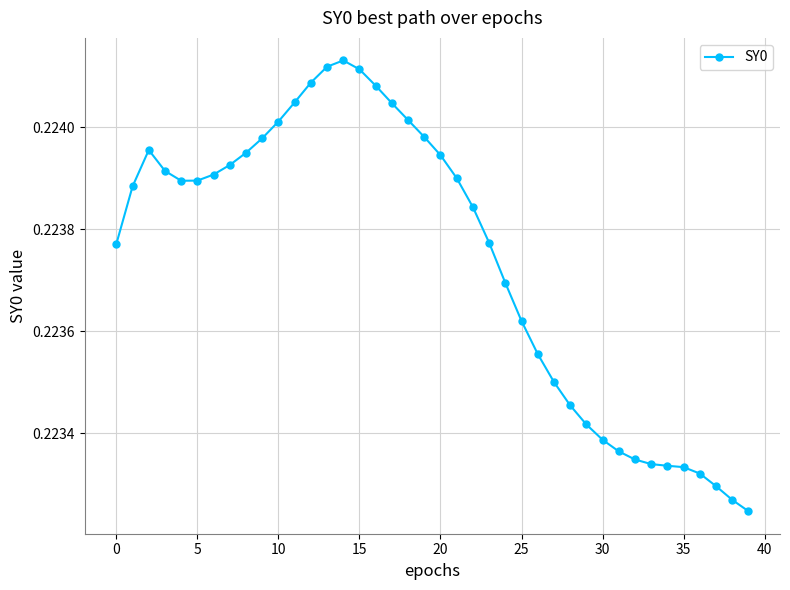

What is the sum of all values?

8.9